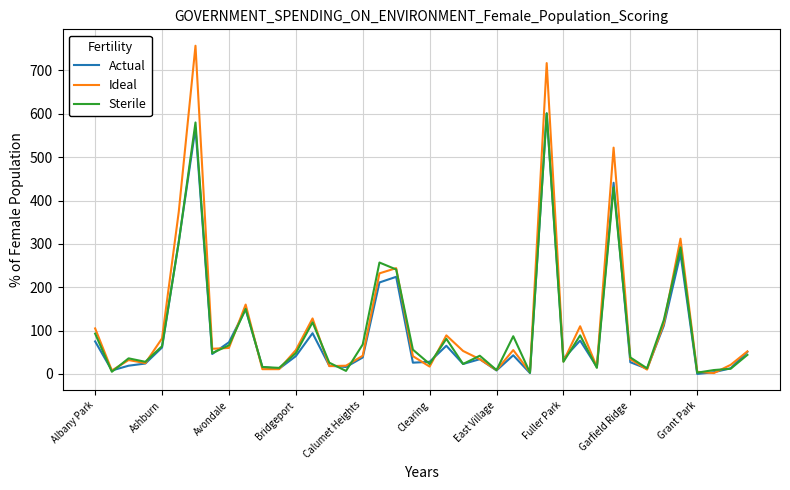

Which series has the widest spread of values?

Ideal